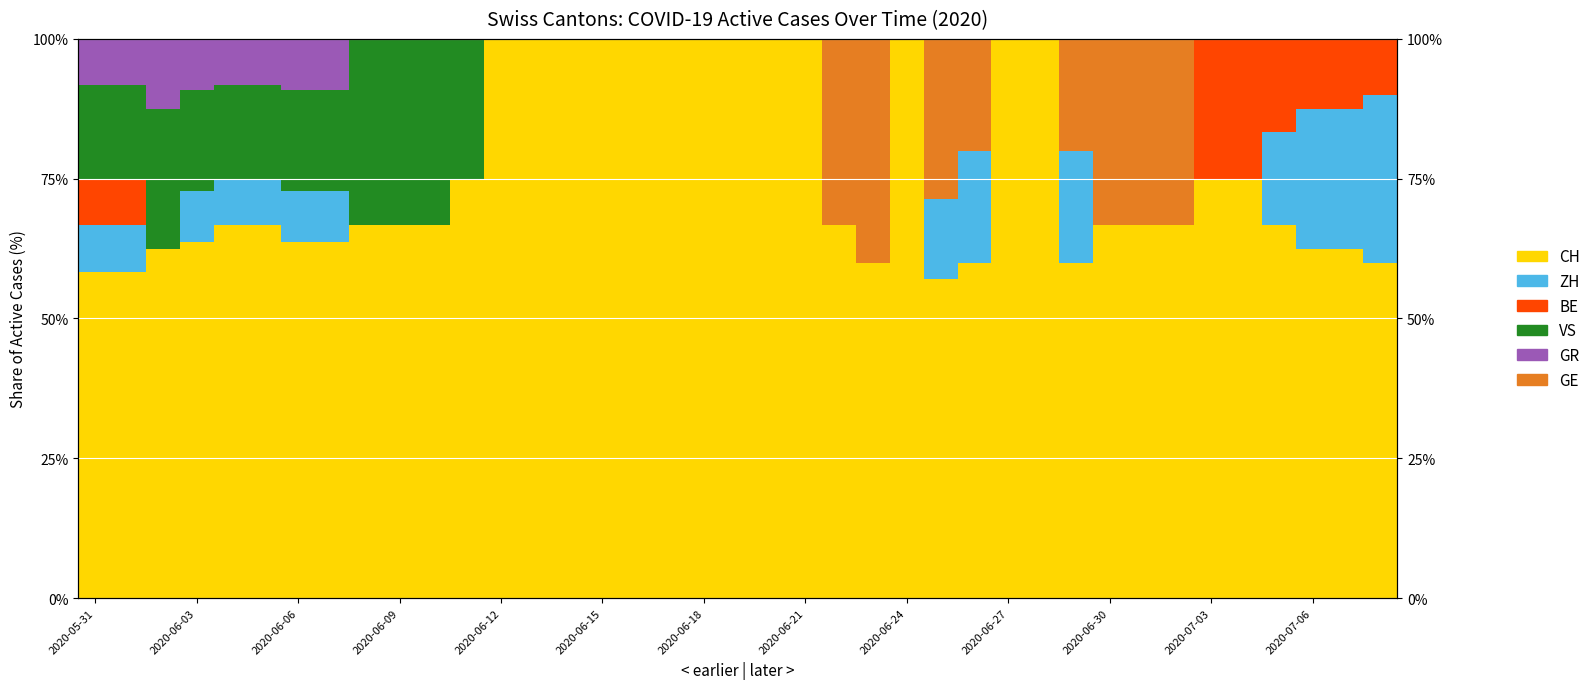

How many data points in VS are above 0?

12